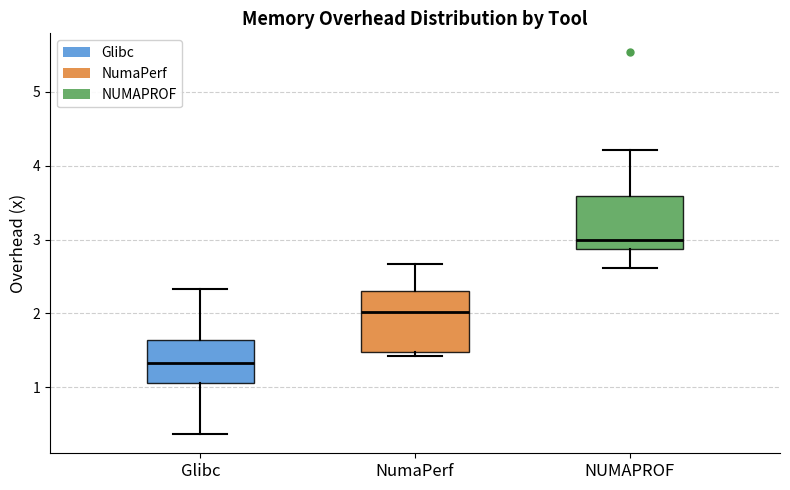

Where does the upper whisker of the box for NUMAPROF end on the y-axis? The values are not printed on the chart, so give them approximately, as read against the axis.

4.2